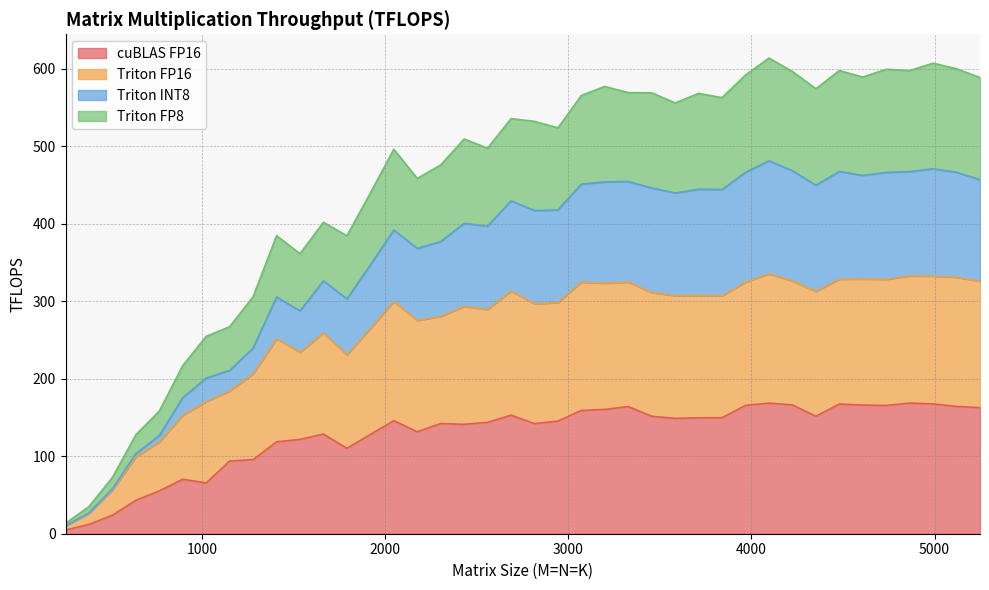

What is the highest value of the cuBLAS FP16 series?

168.6